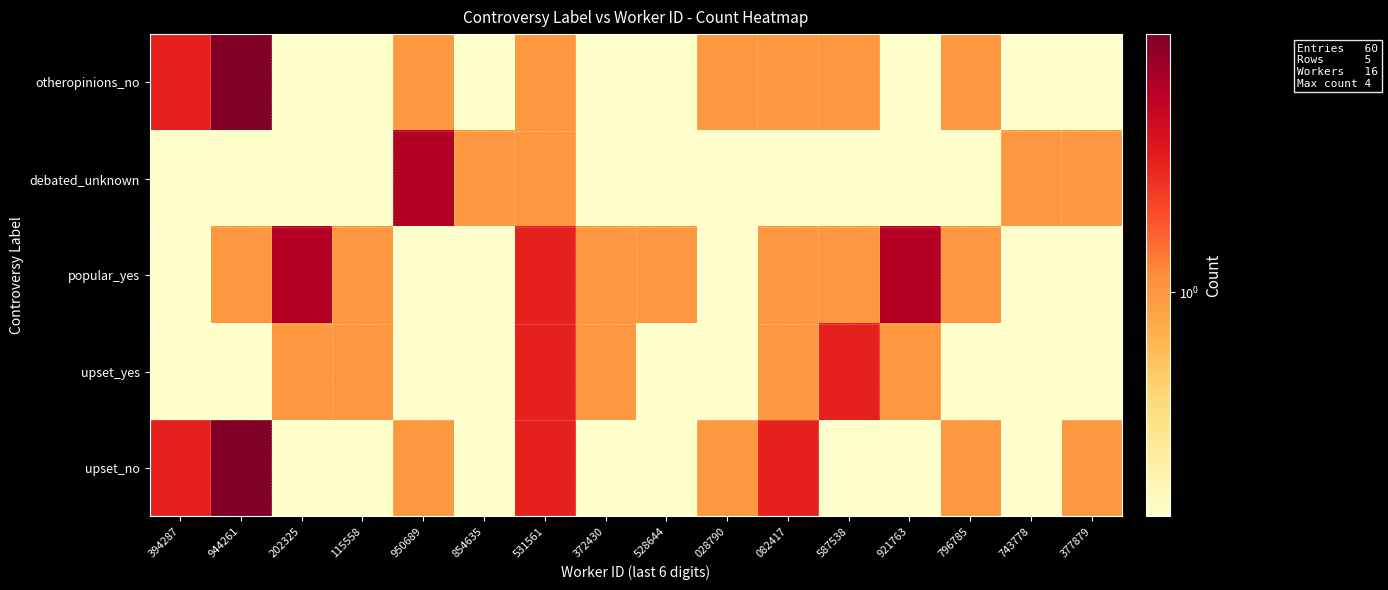

Reading left to right, transcribe all the data shown in this chart.

row_0: 394287=2.0	944261=4.0	202325=0.3	115558=0.3	950689=1.0	854635=0.3	531561=2.0	372430=0.3	528644=0.3	028790=1.0	082417=2.0	587538=0.3	921763=0.3	796785=1.0	743778=0.3	377879=1.0
row_1: 394287=0.3	944261=0.3	202325=1.0	115558=1.0	950689=0.3	854635=0.3	531561=2.0	372430=1.0	528644=0.3	028790=0.3	082417=1.0	587538=2.0	921763=1.0	796785=0.3	743778=0.3	377879=0.3
row_2: 394287=0.3	944261=1.0	202325=3.0	115558=1.0	950689=0.3	854635=0.3	531561=2.0	372430=1.0	528644=1.0	028790=0.3	082417=1.0	587538=1.0	921763=3.0	796785=1.0	743778=0.3	377879=0.3
row_3: 394287=0.3	944261=0.3	202325=0.3	115558=0.3	950689=3.0	854635=1.0	531561=1.0	372430=0.3	528644=0.3	028790=0.3	082417=0.3	587538=0.3	921763=0.3	796785=0.3	743778=1.0	377879=1.0
row_4: 394287=2.0	944261=4.0	202325=0.3	115558=0.3	950689=1.0	854635=0.3	531561=1.0	372430=0.3	528644=0.3	028790=1.0	082417=1.0	587538=1.0	921763=0.3	796785=1.0	743778=0.3	377879=0.3